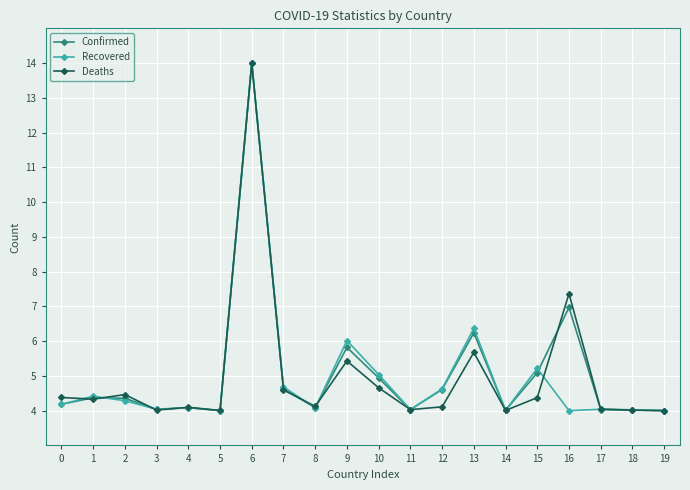

Between 14 and 15, which series saw the biggest shift?

Recovered